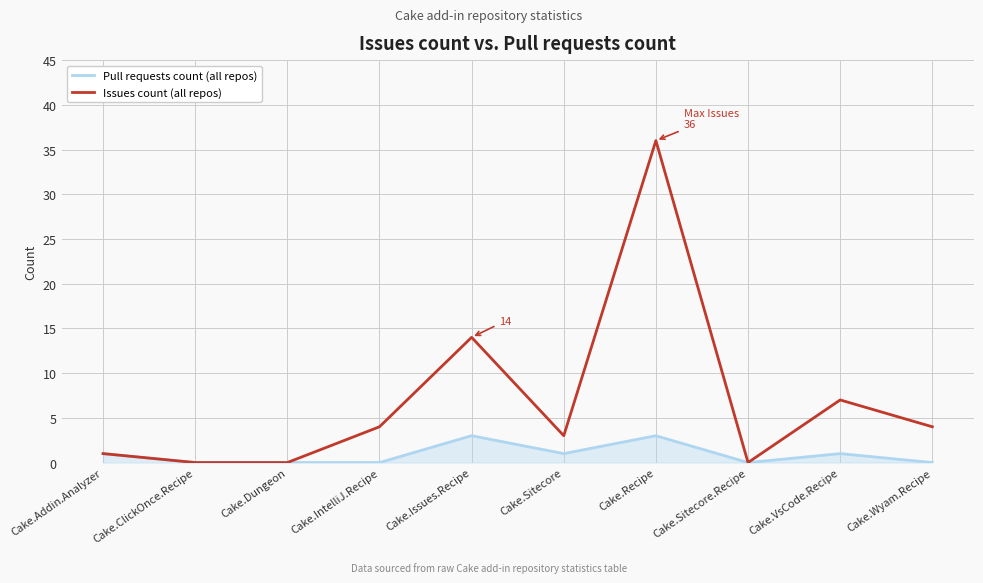

How many categories are shown in the chart?

10